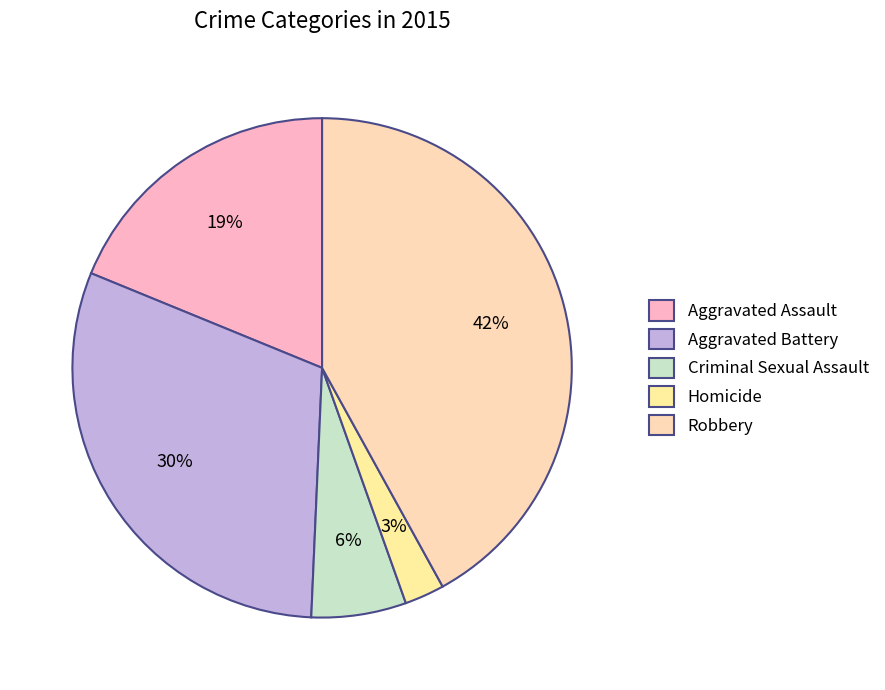

To the nearest percent, what percentage of the pie is Aggravated Battery?

30%